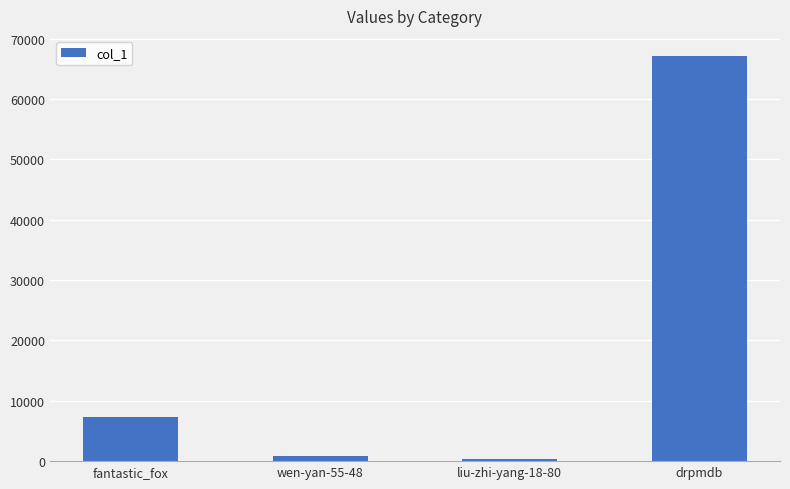

Are the bars grouped side by side (vs. stacked)?

No